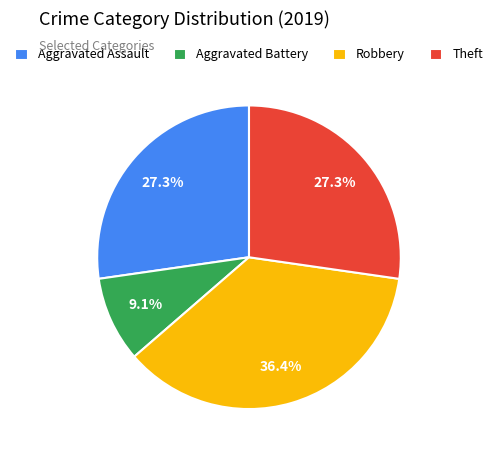

Is the sum of Theft and Aggravated Assault greater than half?

Yes